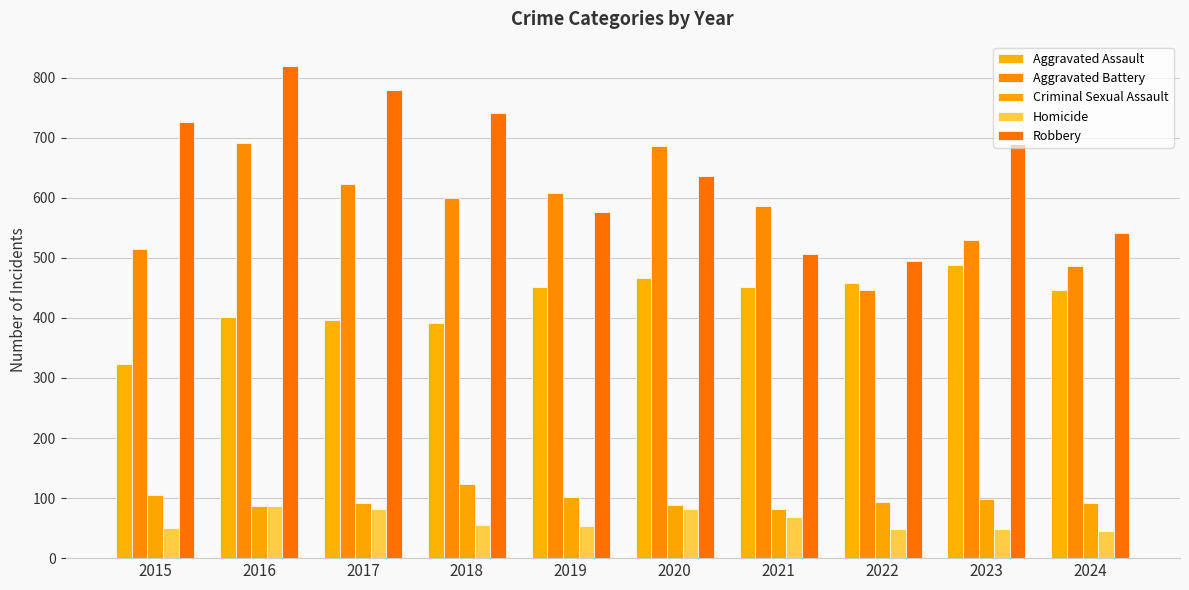

At which category is the sum across all series the highest?

2016